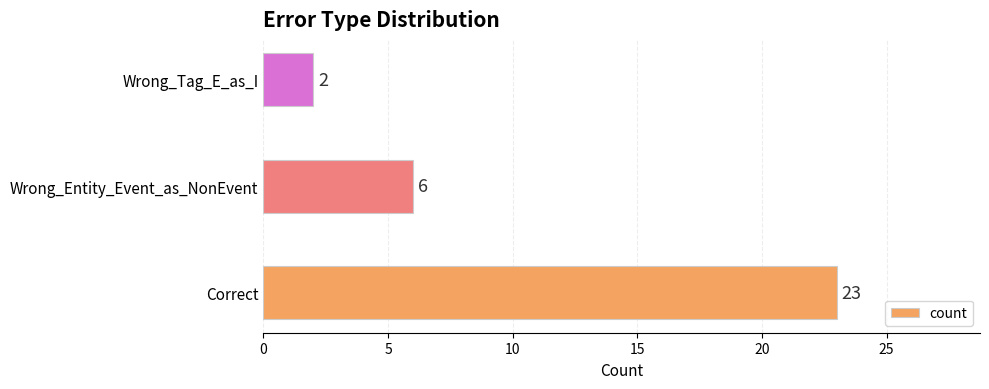

Does the chart contain stacked bars?

No